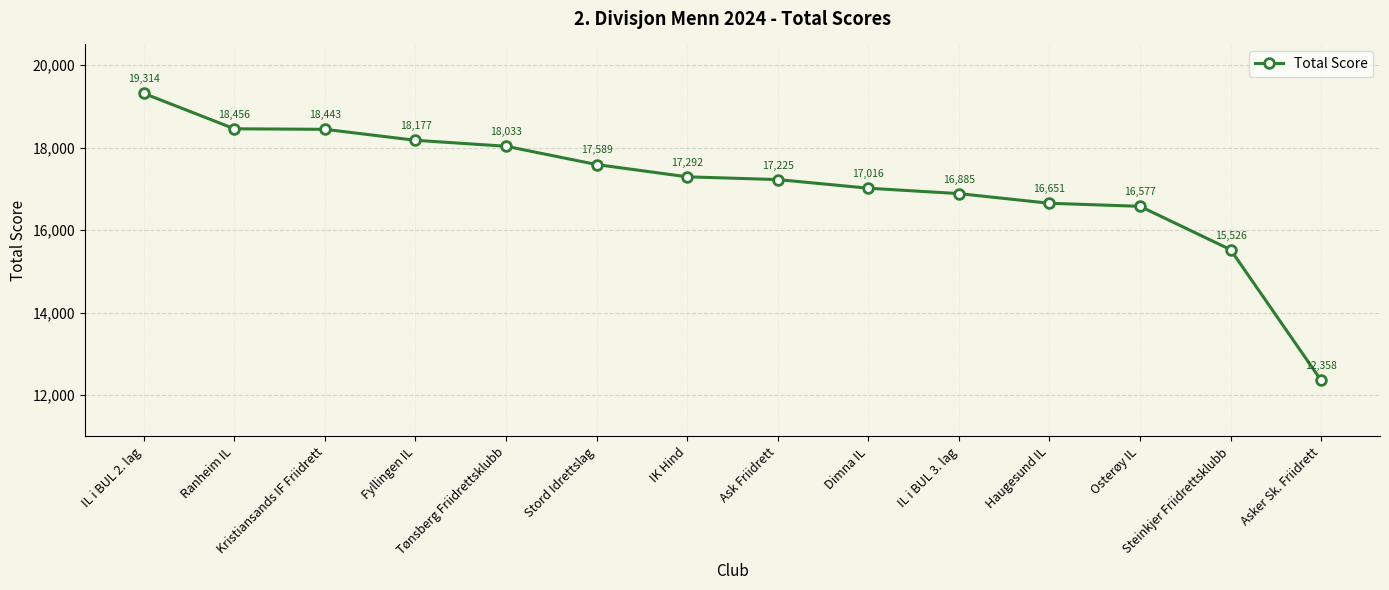

True or false: the data has more than 0 interior local peaks.

False